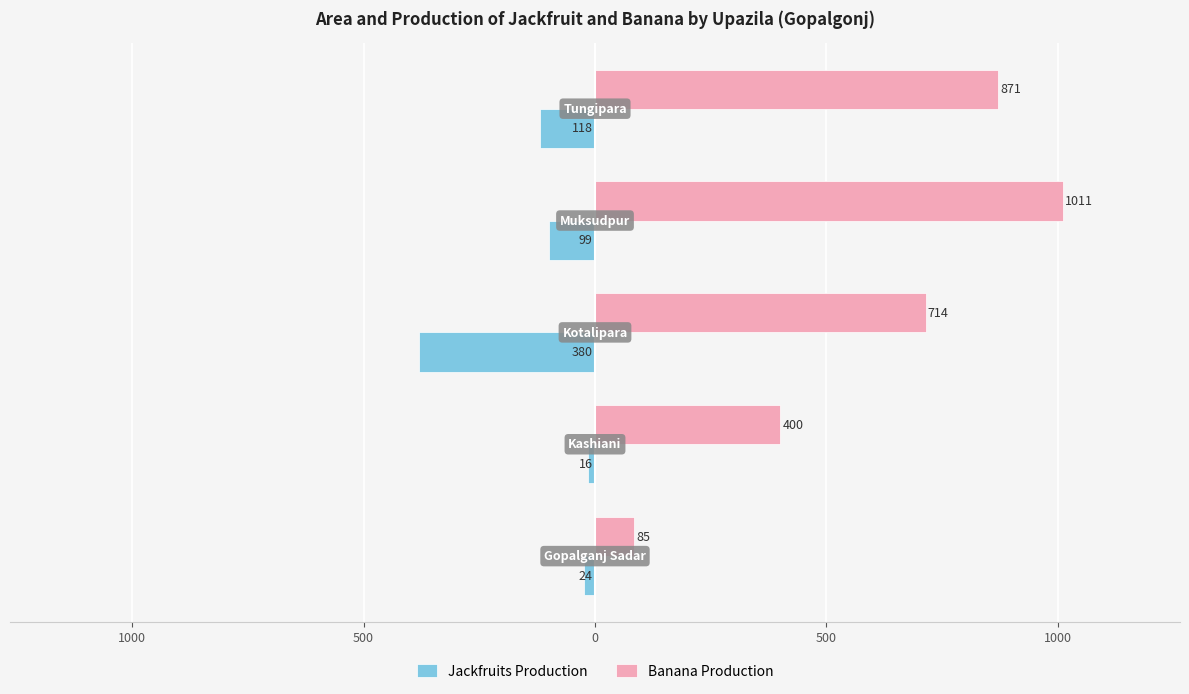

What are all the series names shown in the legend?

Jackfruits Production, Banana Production